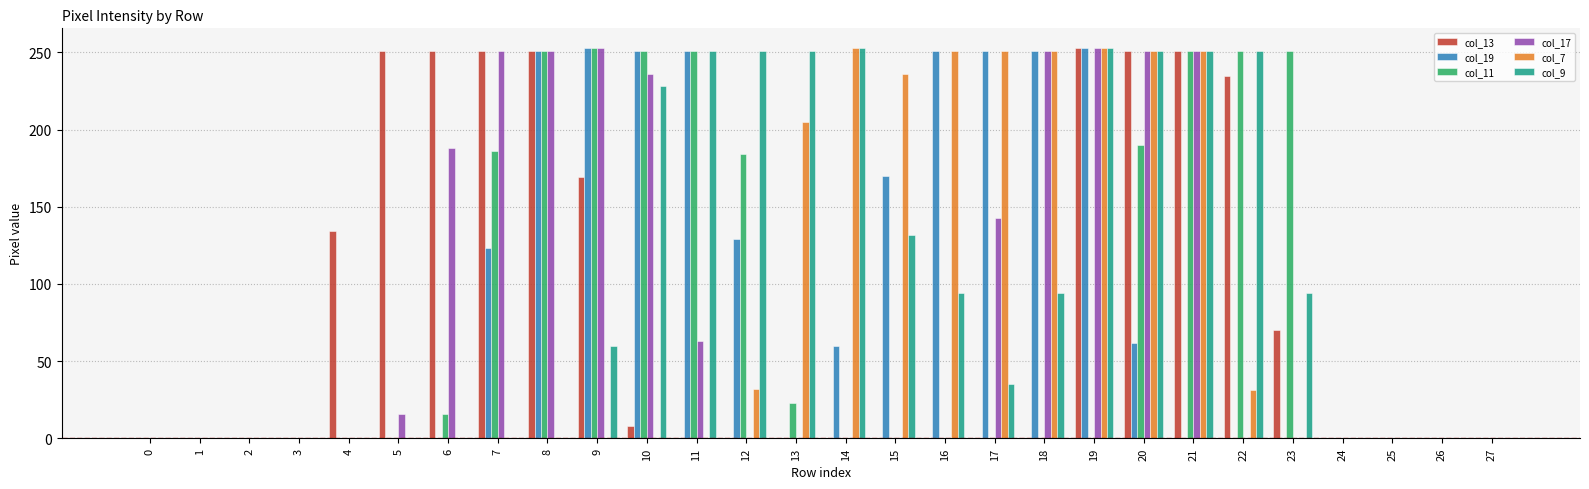

What is the sum of all col_11 values?

2358